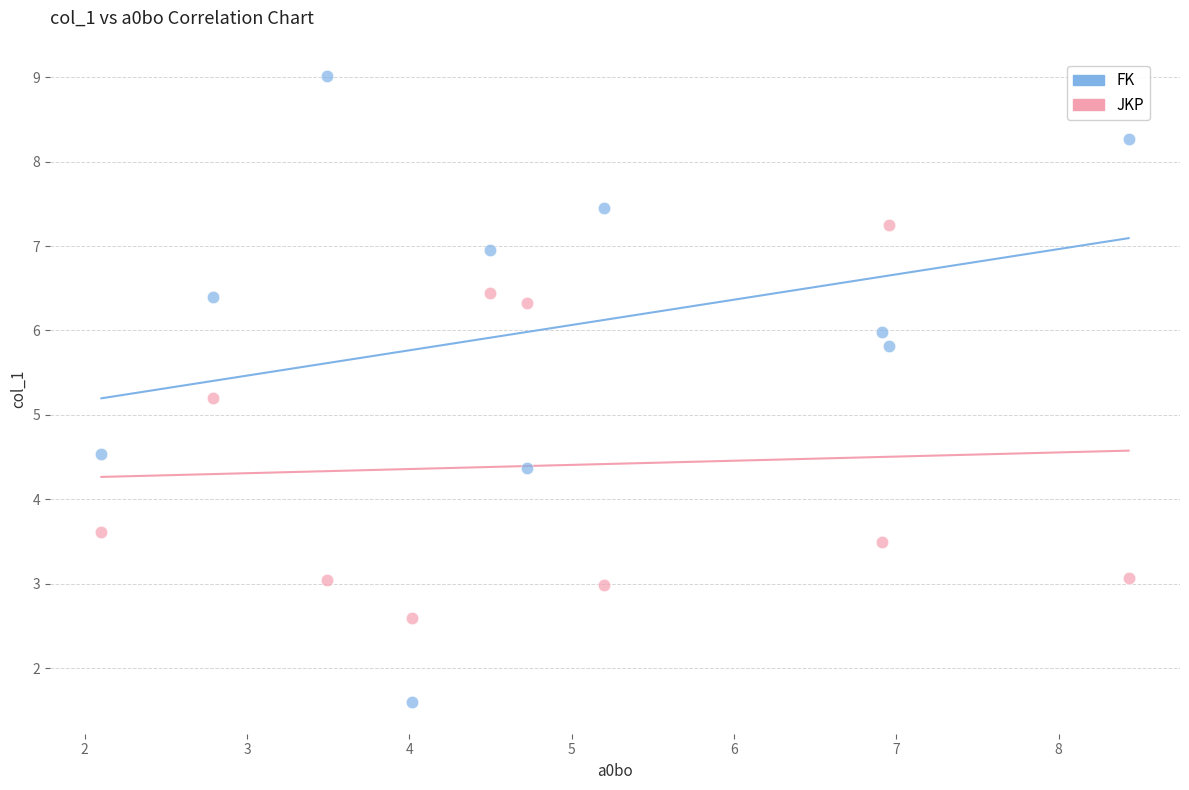

What is the X range (max minus min) for the scatter plot?

6.3